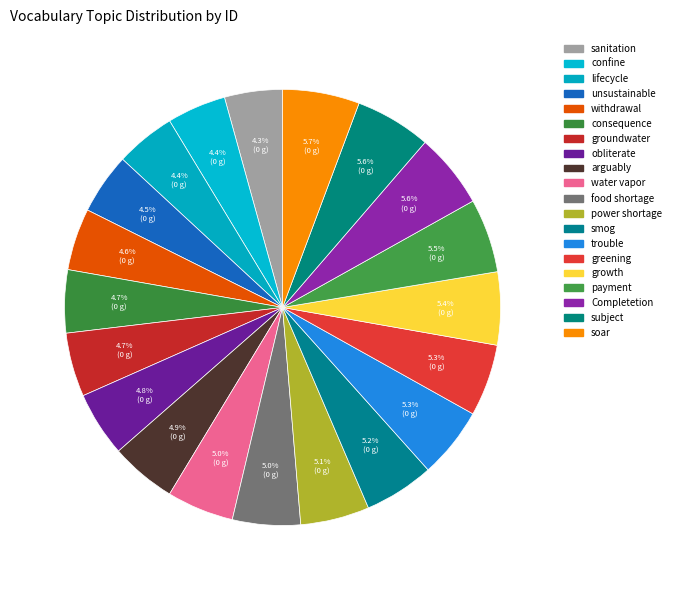

Is it true that greening is 19% of the pie?

False